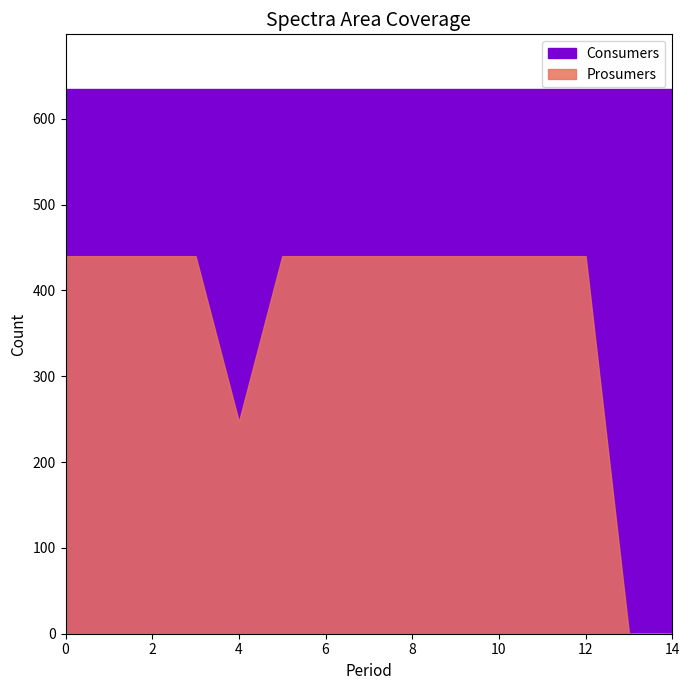

Reading right to left, what are all the values shown in this chart?

Consumers: 14=635	13=635	12=635	11=635	10=635	9=635	8=635	7=635	6=635	5=635	4=635	3=635	2=635	1=635	0=635
Prosumers: 14=0	13=0	12=440	11=440	10=440	9=440	8=440	7=440	6=440	5=440	4=247	3=440	2=440	1=440	0=440